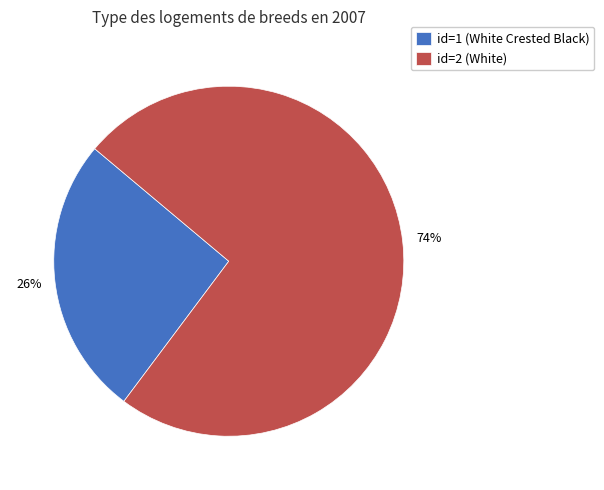

To the nearest percent, what percentage of the pie is id=1 (White Crested Black)?

26%